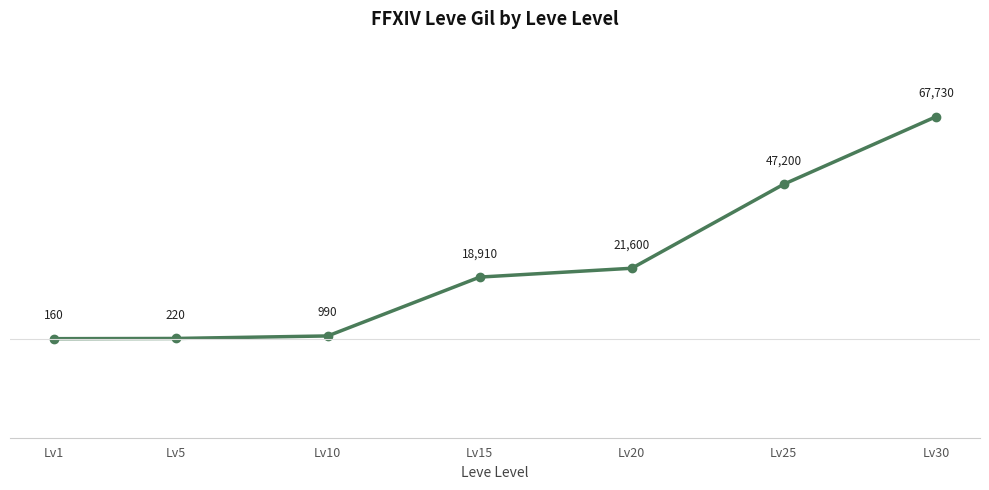

Which category has the highest value across all series?

Lv30